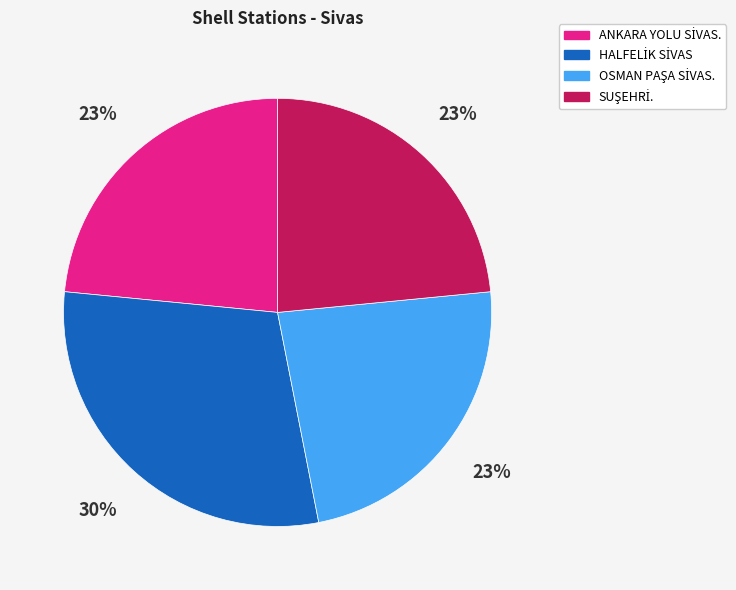

To the nearest percent, what is the average slice percentage?

25%